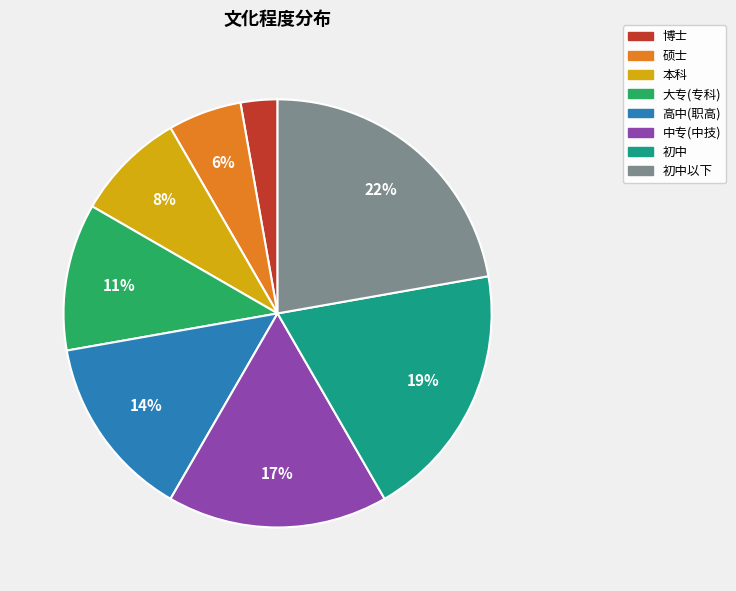

To the nearest percent, what is the difference between the largest and smallest slice percentages?

19%